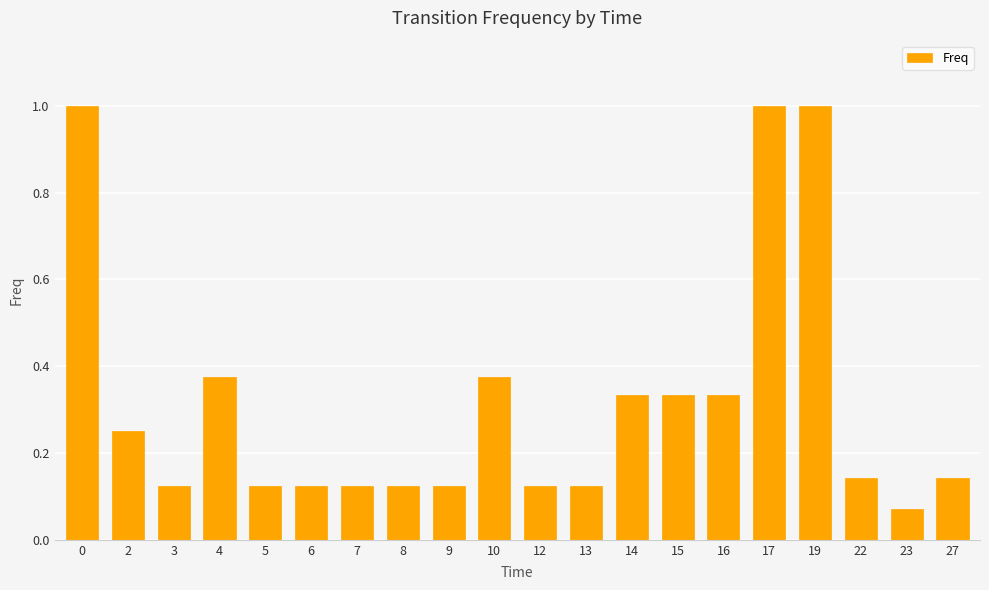

What is the value of the 16th bar from the left?

1.0